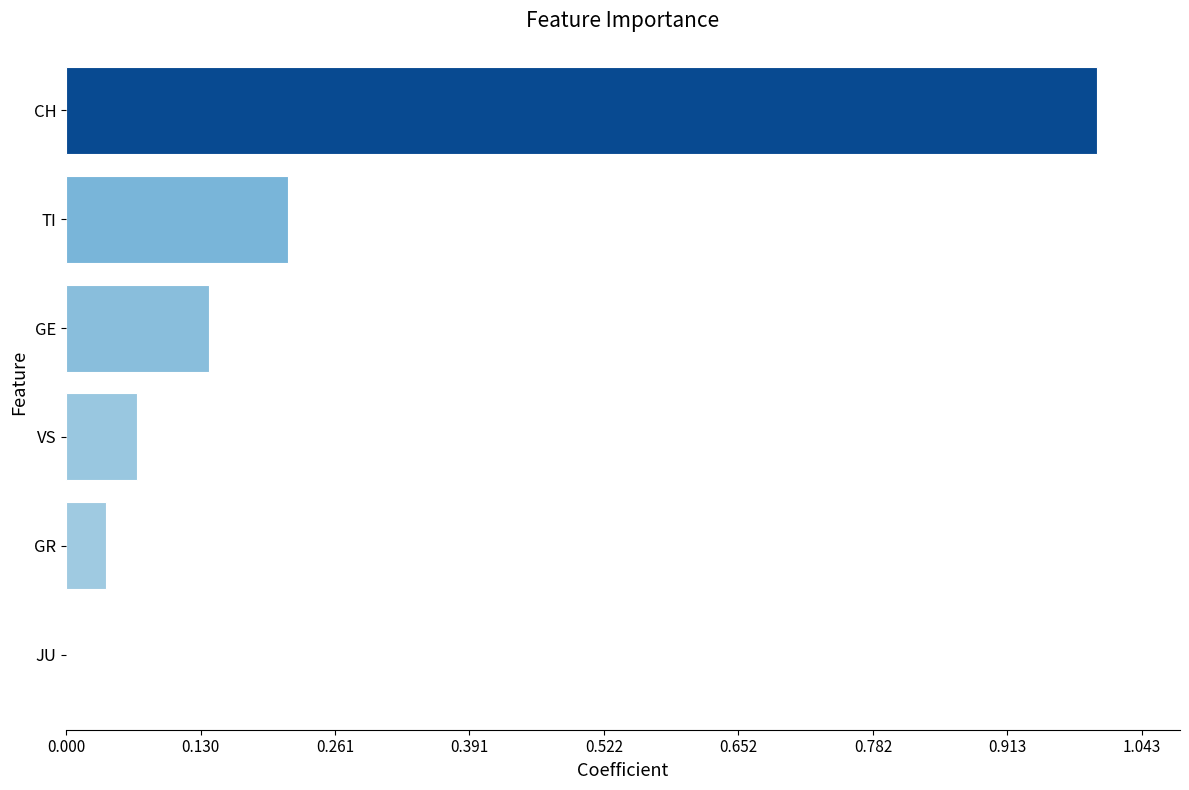

How many bars are there in total?

6